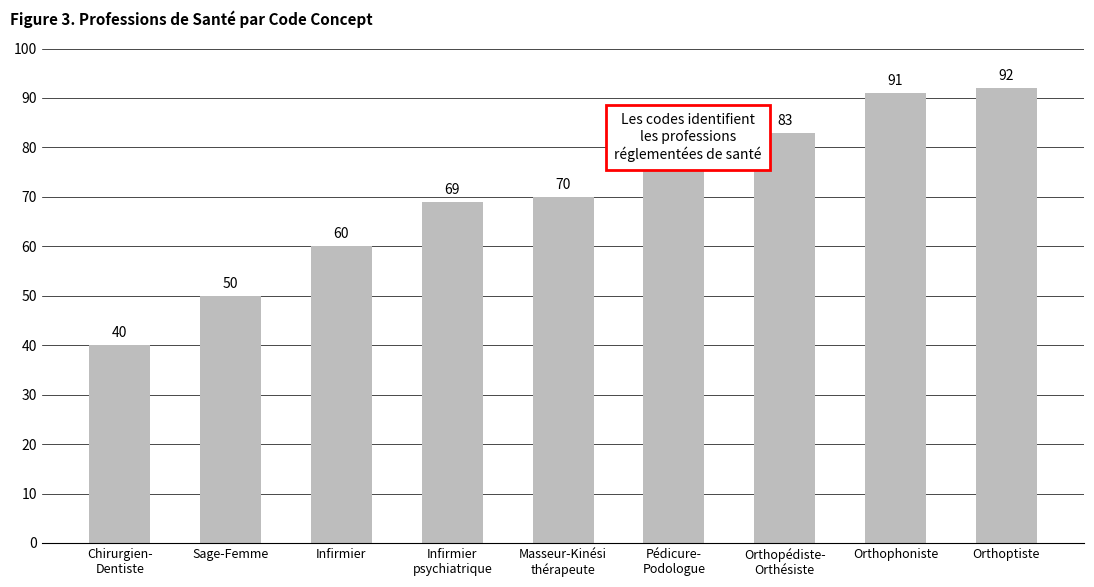

How many data points are less than 70?

4